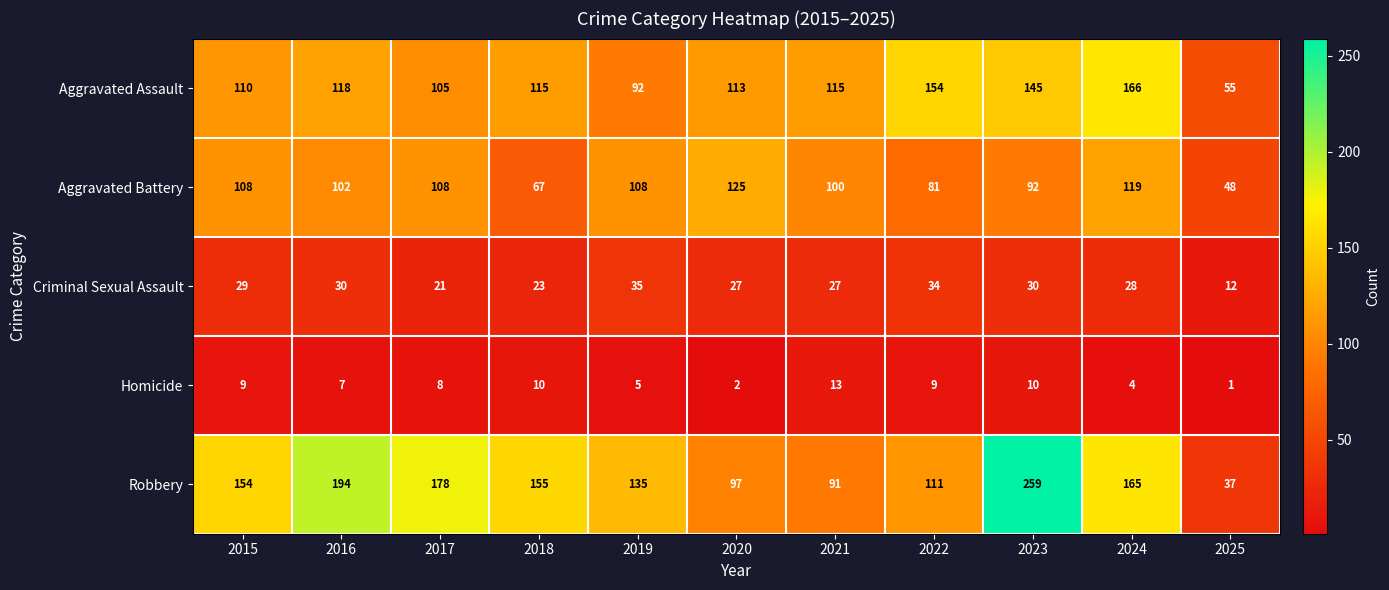

At which label does Aggravated Assault reach its minimum?

2025